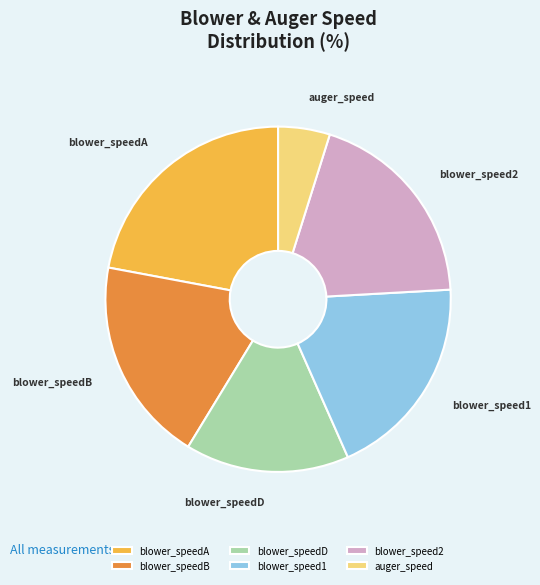

Is it true that blower_speedB is 6% of the pie?

False